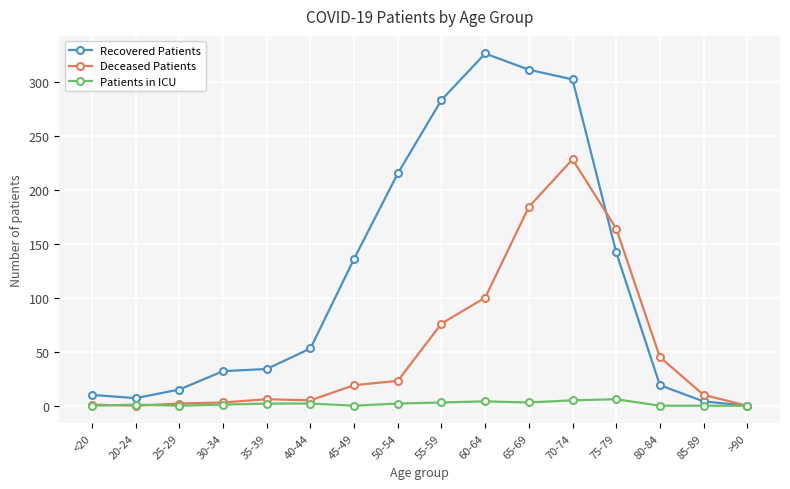

Which label corresponds to the largest value in the chart?

60-64